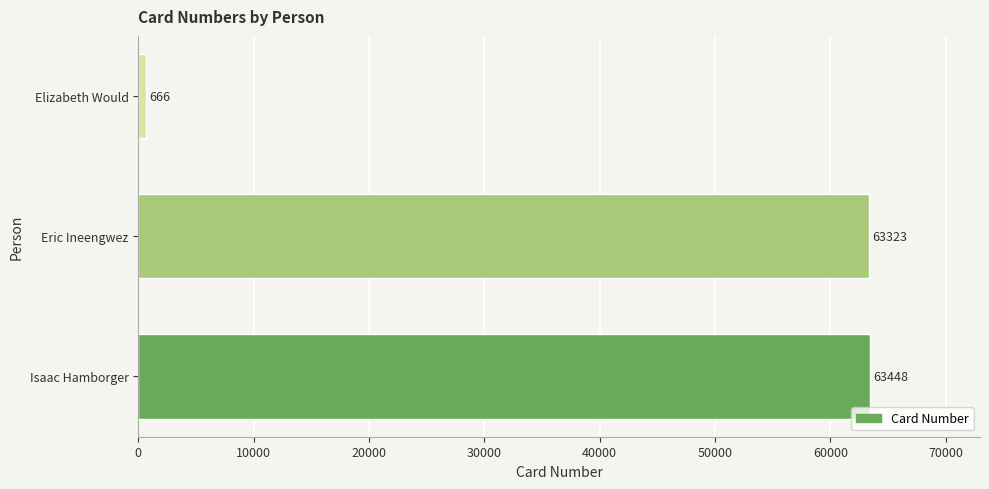

Are the bars grouped side by side (vs. stacked)?

No